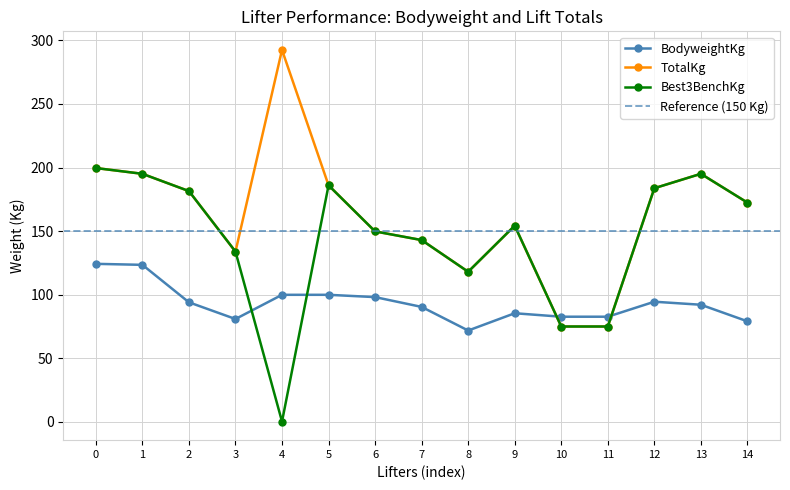

What value does the TotalKg series have at 13?

195.0